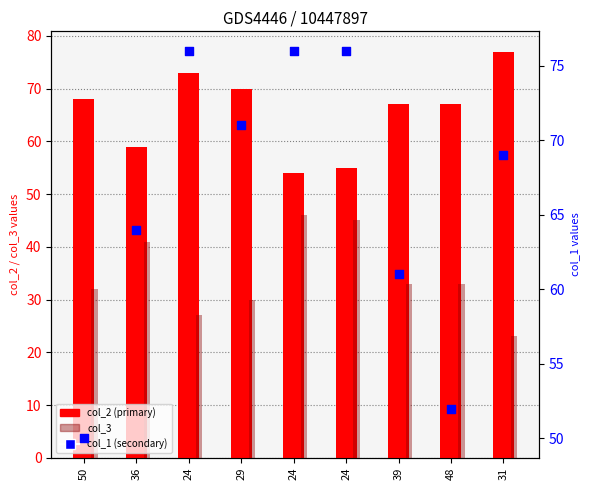

What is the total value across all series at 50?

150